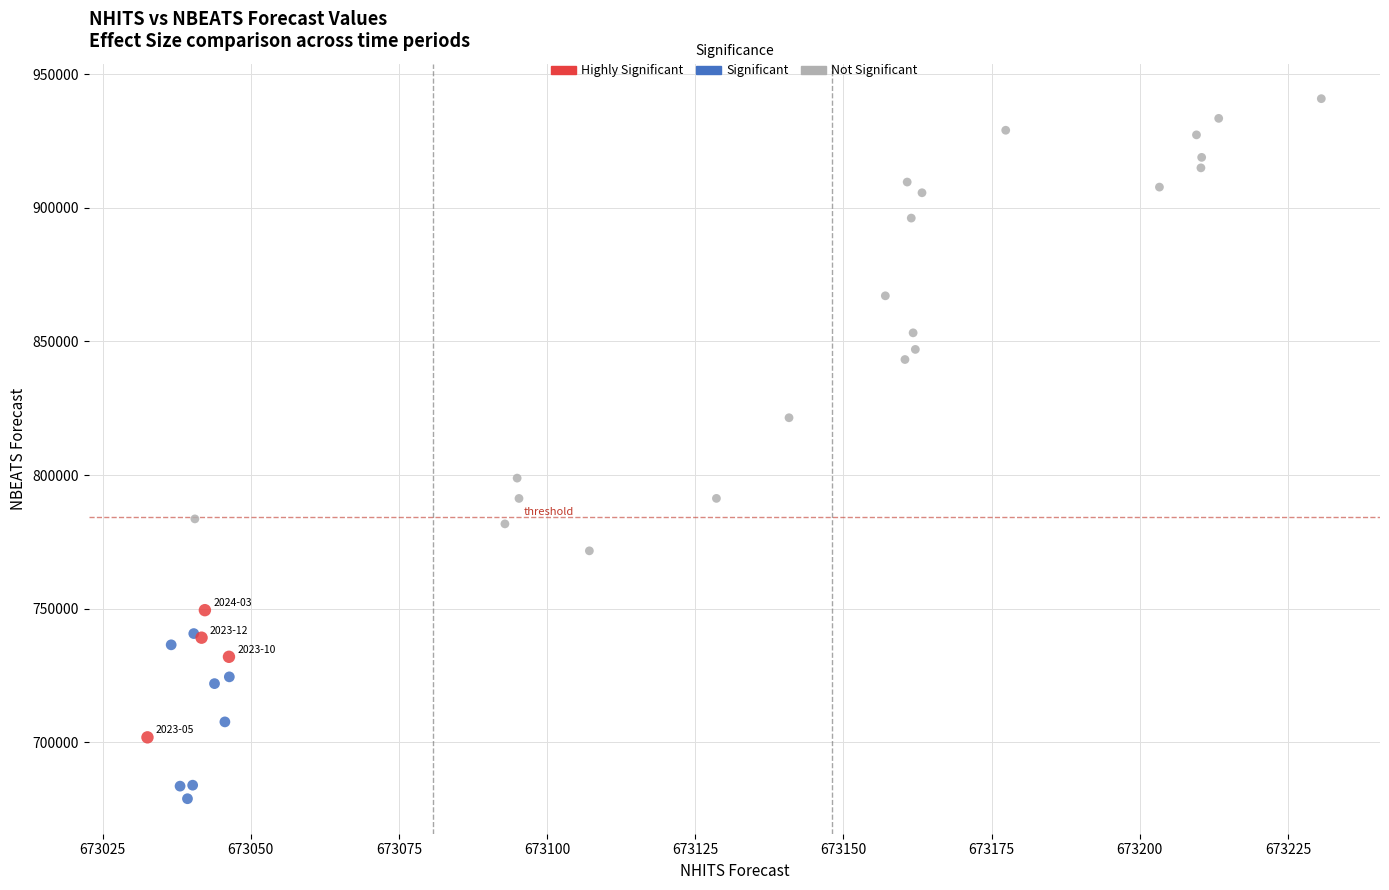

Which series reaches the maximum Y coordinate?

Not Significant